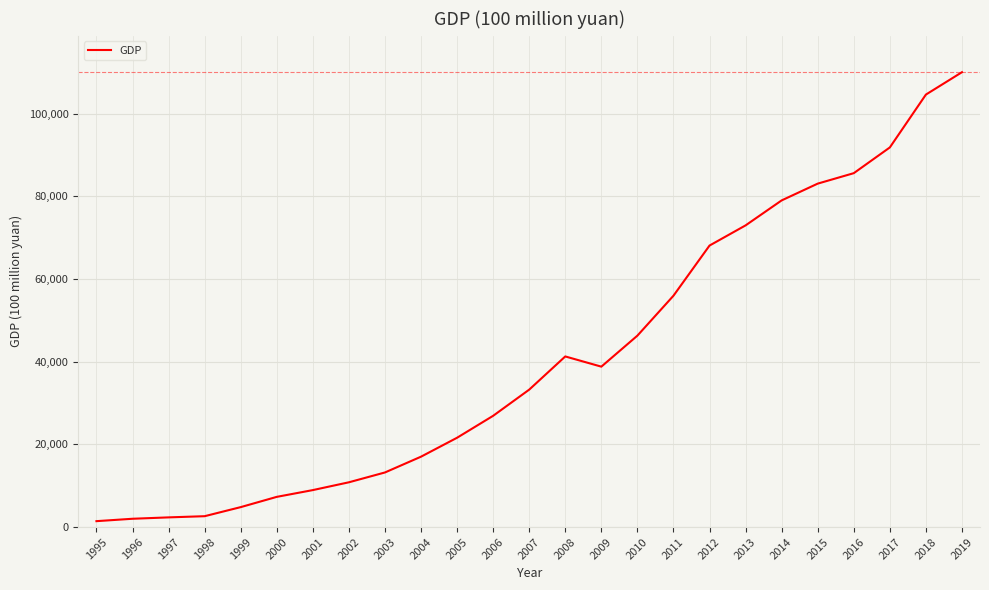

The chart shows a value of 104629.6 at 2018. True or false?

True